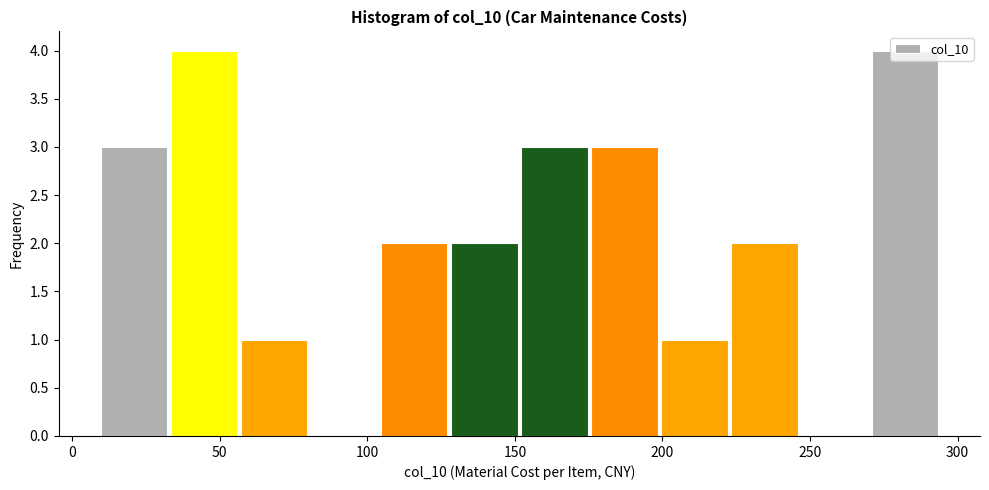

Reading left to right, list every bar in this chart as the range it spans on the x-axis followed by its height. Neither the bar edges nor the heights are printed on the chart, so give them approximately, as read against the axes.

10 to 35: 3
35 to 55: 4
55 to 80: 1
80 to 105: 0
105 to 130: 2
130 to 150: 2
150 to 175: 3
175 to 200: 3
200 to 225: 1
225 to 245: 2
245 to 270: 0
270 to 295: 4